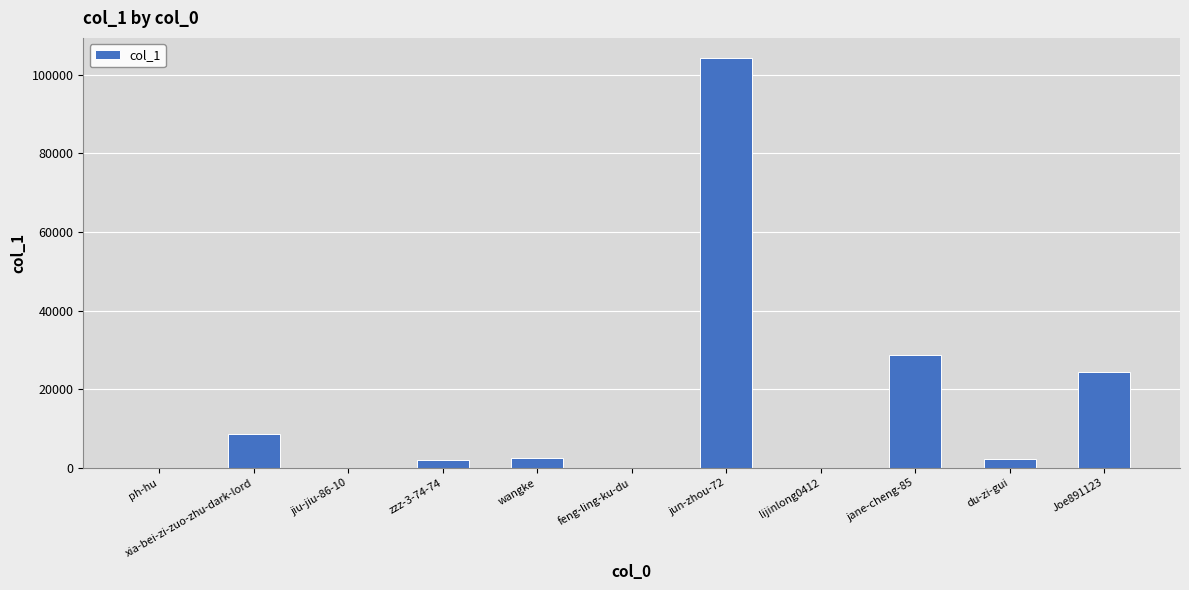

Between du-zi-gui and ph-hu, which is larger?

du-zi-gui